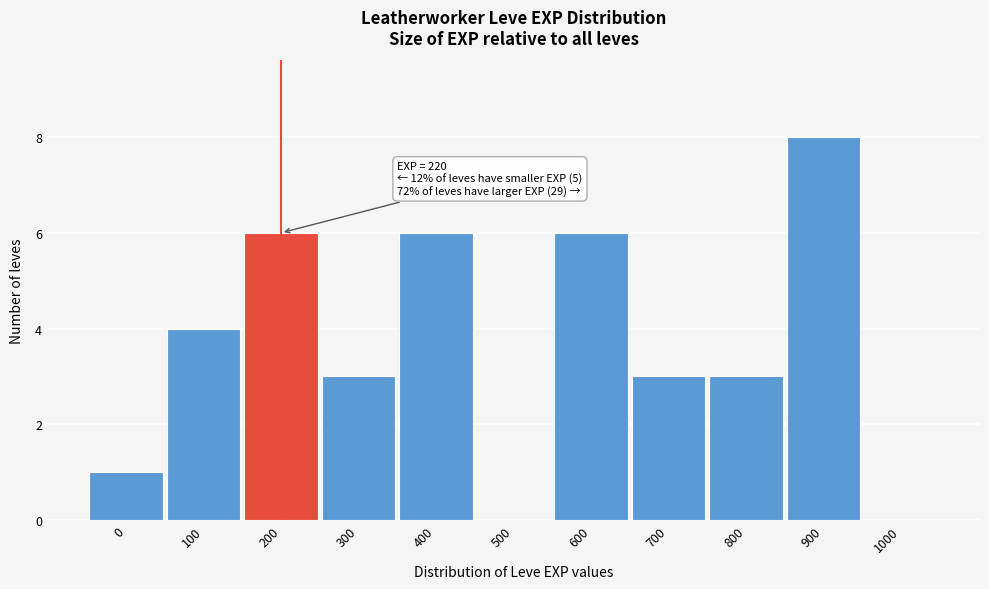

Reading left to right, what are all the values shown in this chart?

0=1	100=4	200=6	300=3	400=6	500=0	600=6	700=3	800=3	900=8	1000=0